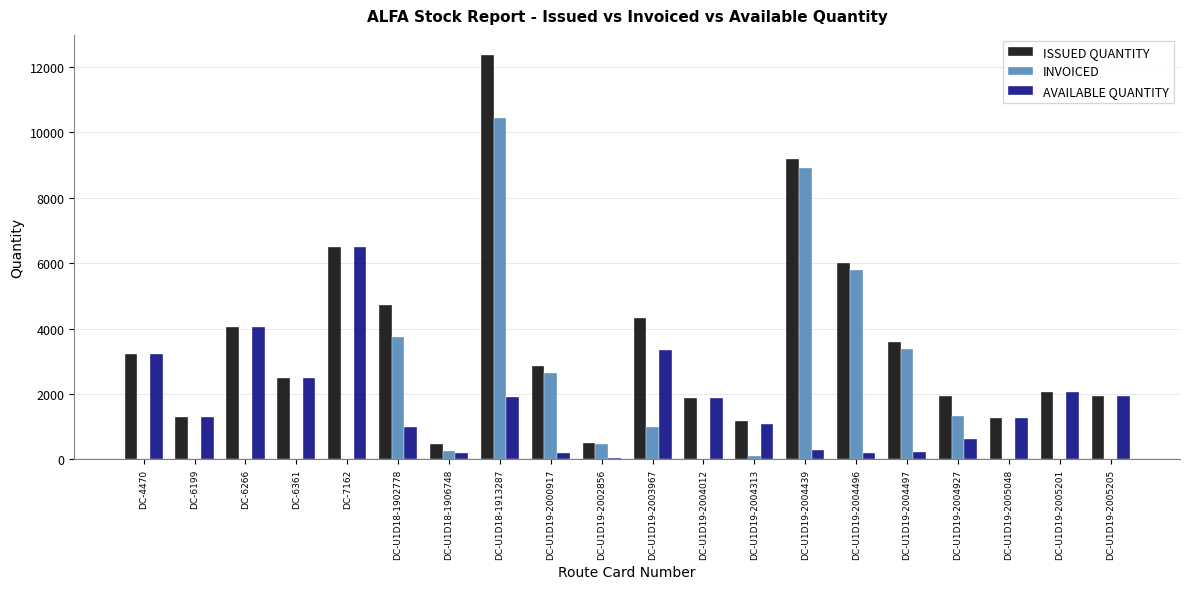

Which series has the largest range (max minus min)?

ISSUED QUANTITY